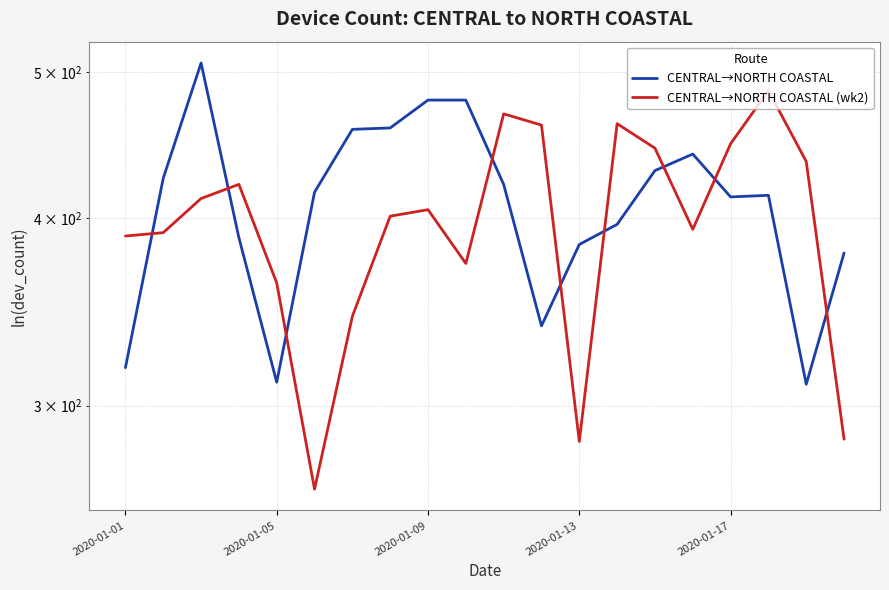

In CENTRAL→NORTH COASTAL, how many points are higher than both neighbors (excluding endpoints)?

3